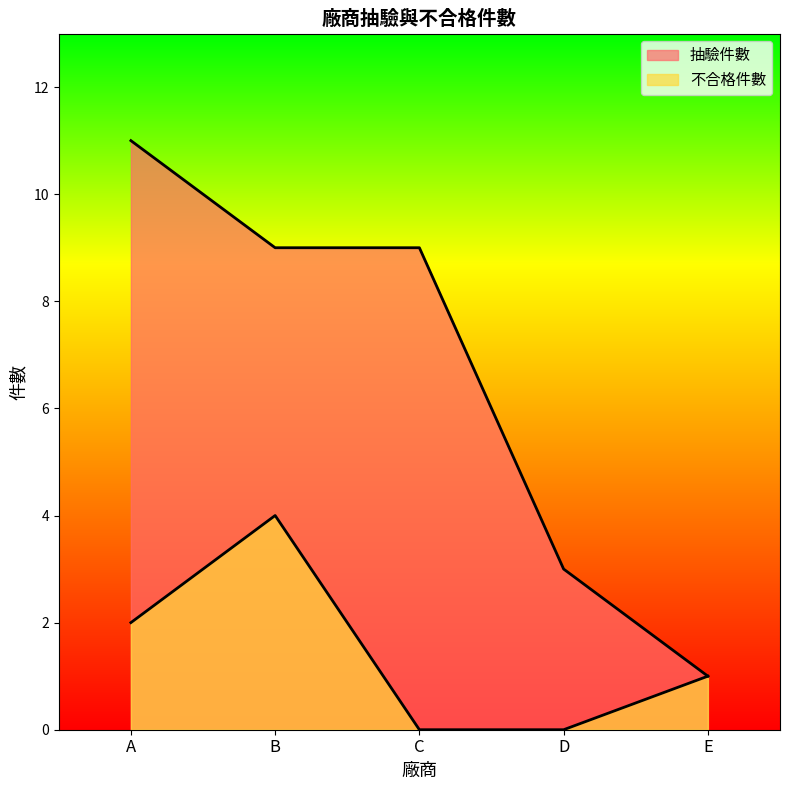

What is the maximum value shown in the chart?

11